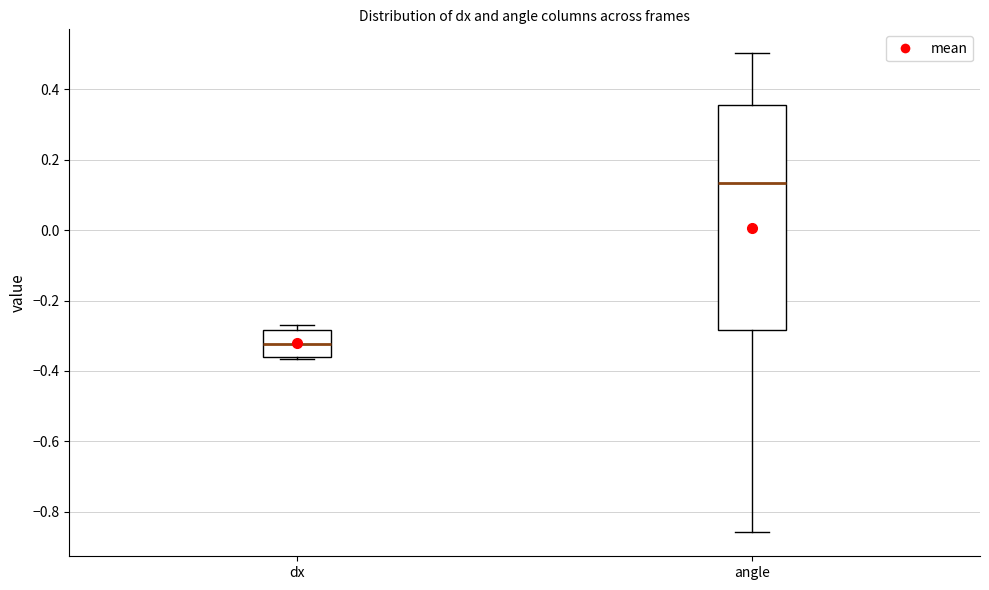

Which box's median line is the highest?

angle